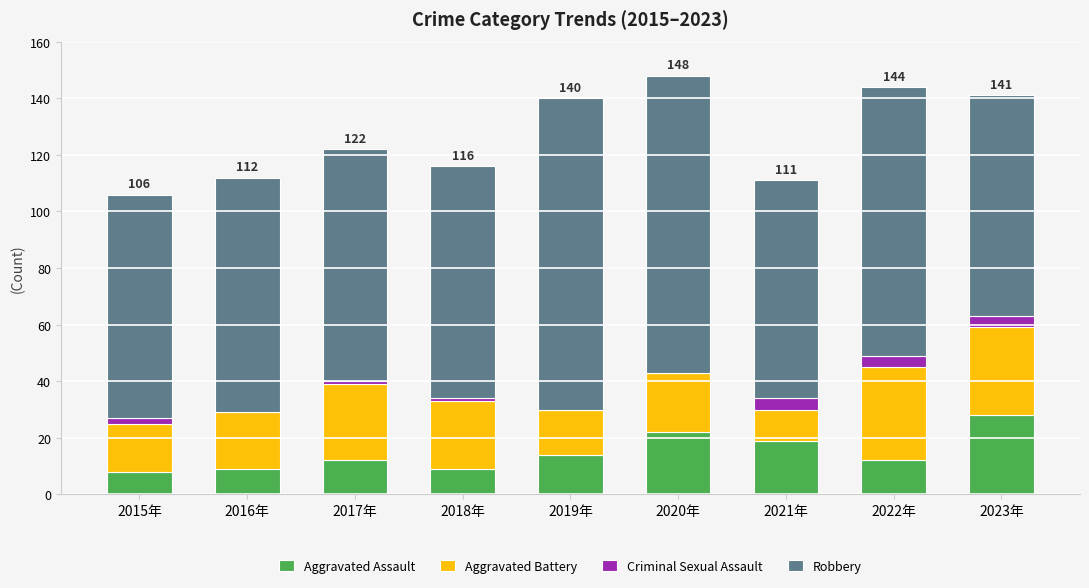

What is the sum of all Aggravated Assault values?

133